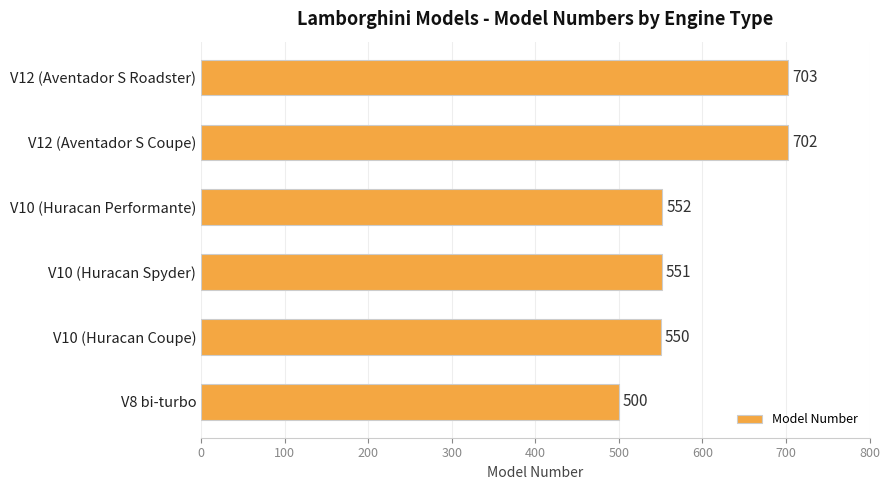

What is the sum of the values at V12 (Aventador S Roadster) and V12 (Aventador S Coupe)?

1405